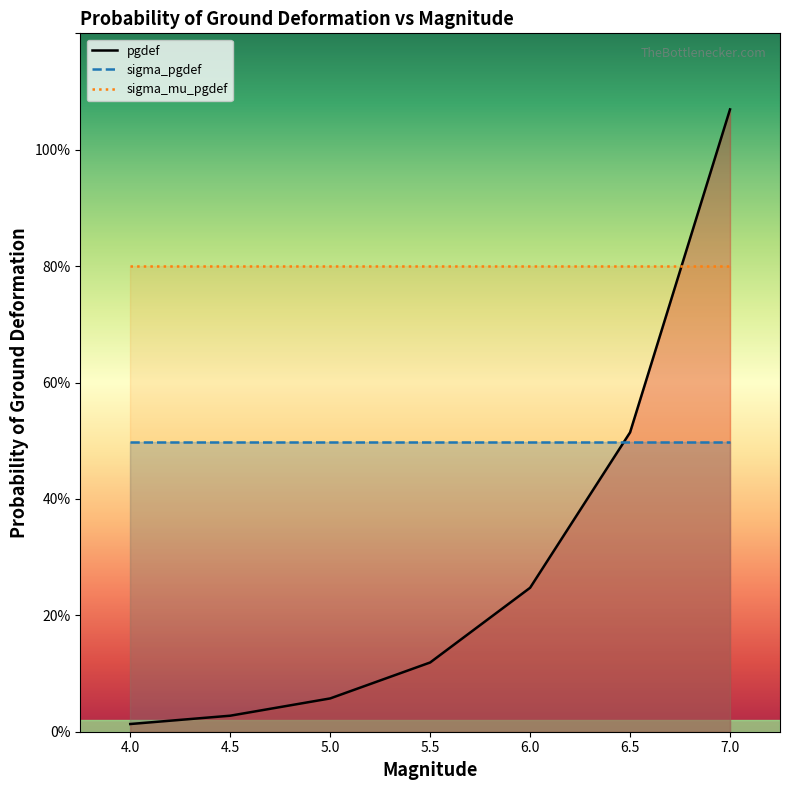

Which series has the widest spread of values?

pgdef